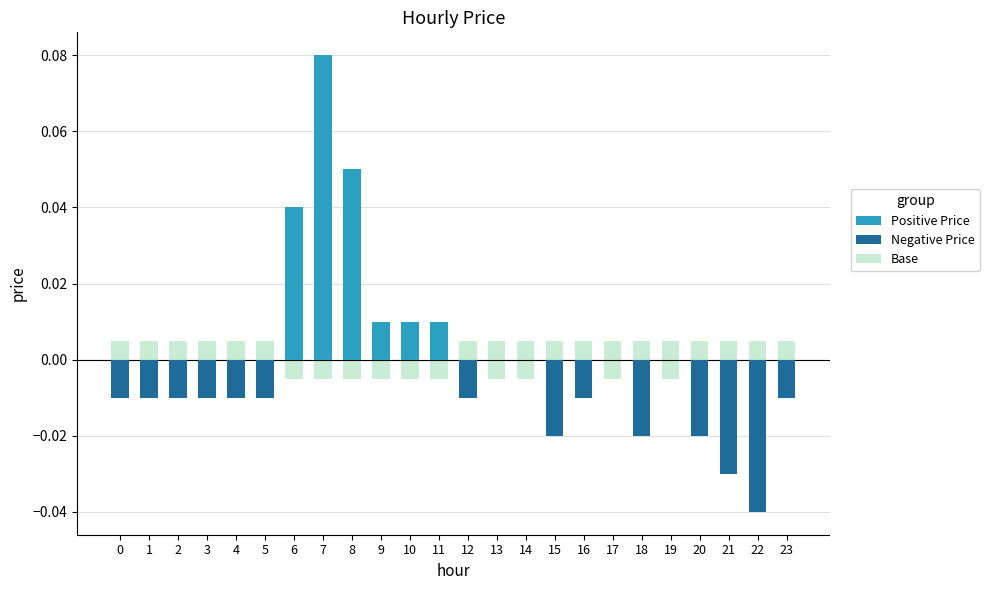

At how many categories does at least one series exceed 0?

24